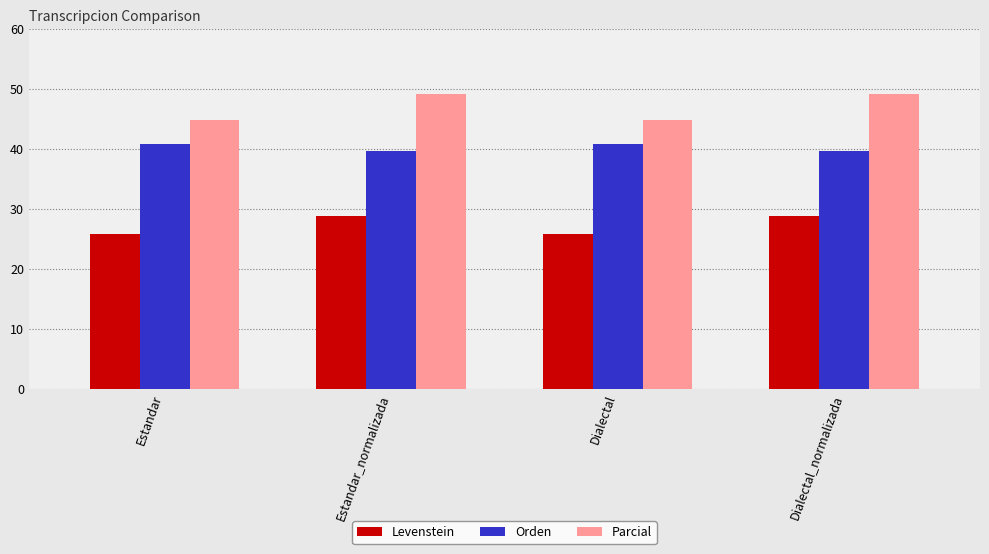

Reading left to right, transcribe all the data shown in this chart.

Levenstein: Estandar=25.9	Estandar_normalizada=28.9	Dialectal=25.9	Dialectal_normalizada=28.9
Orden: Estandar=40.8	Estandar_normalizada=39.7	Dialectal=40.8	Dialectal_normalizada=39.7
Parcial: Estandar=44.8	Estandar_normalizada=49.1	Dialectal=44.8	Dialectal_normalizada=49.1